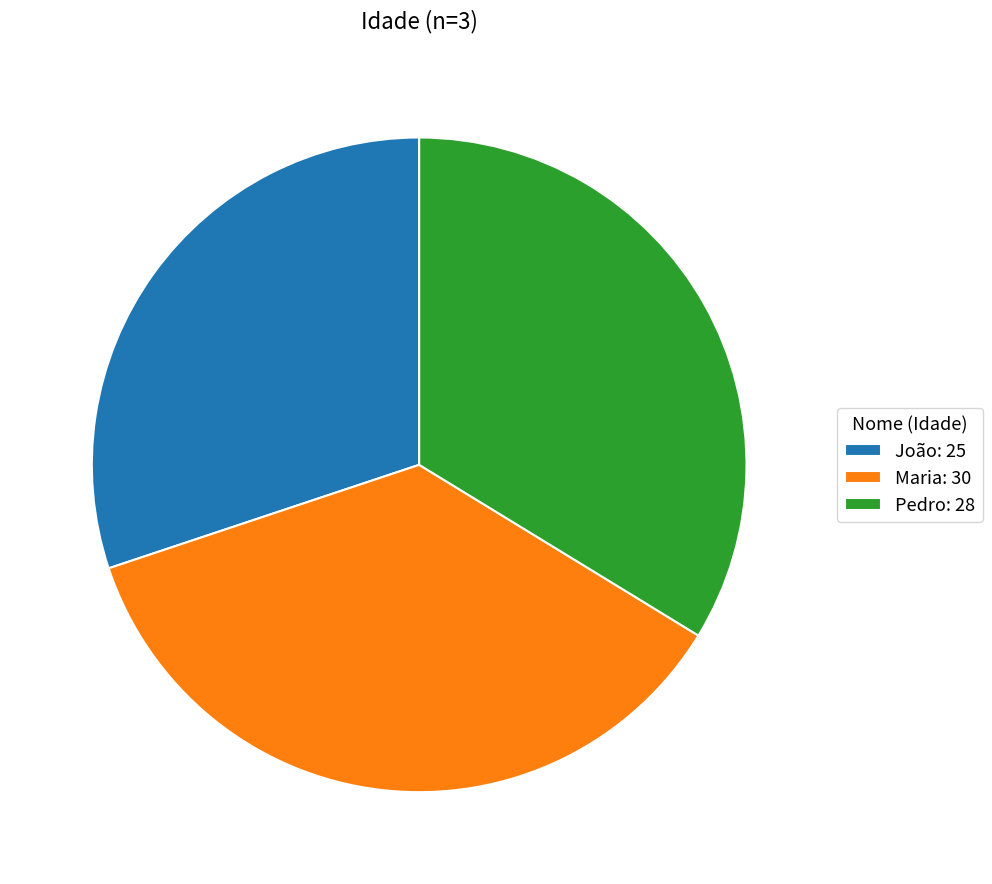

Combined, do Maria: 30 and João: 25 account for over 50%?

Yes